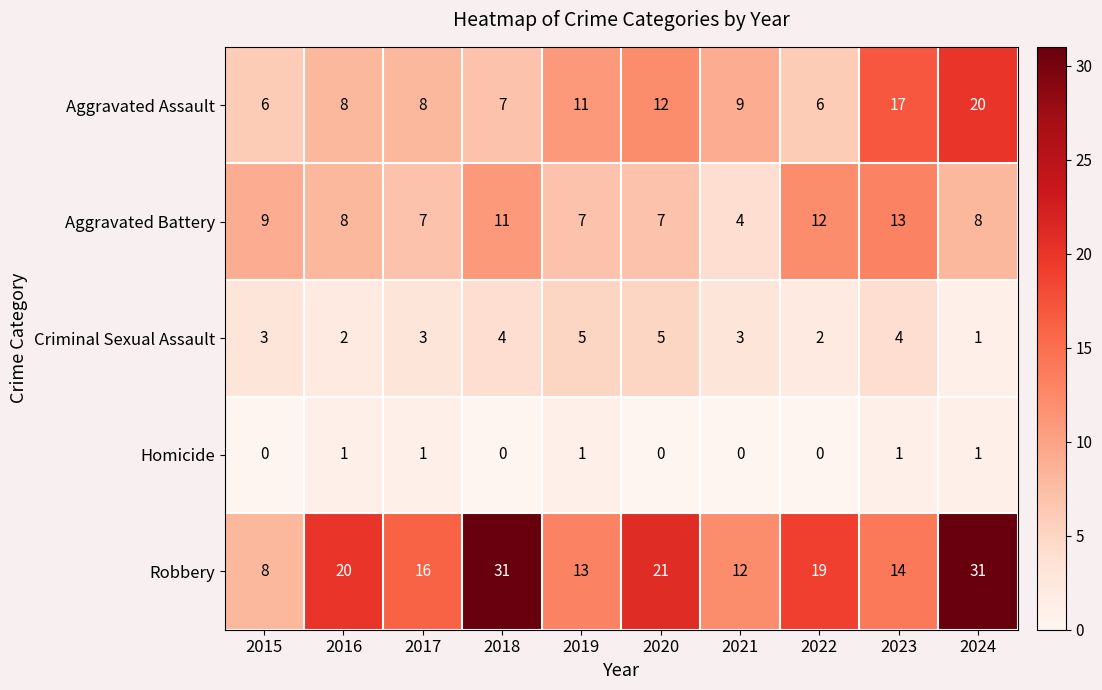

Is it true that Aggravated Battery equals 6 at 2021?

False